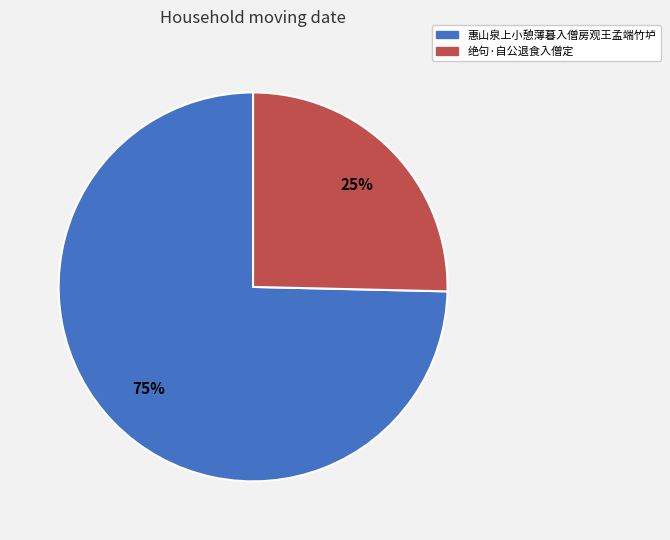

What is the majority slice?

惠山泉上小憩薄暮入僧房观王孟端竹垆